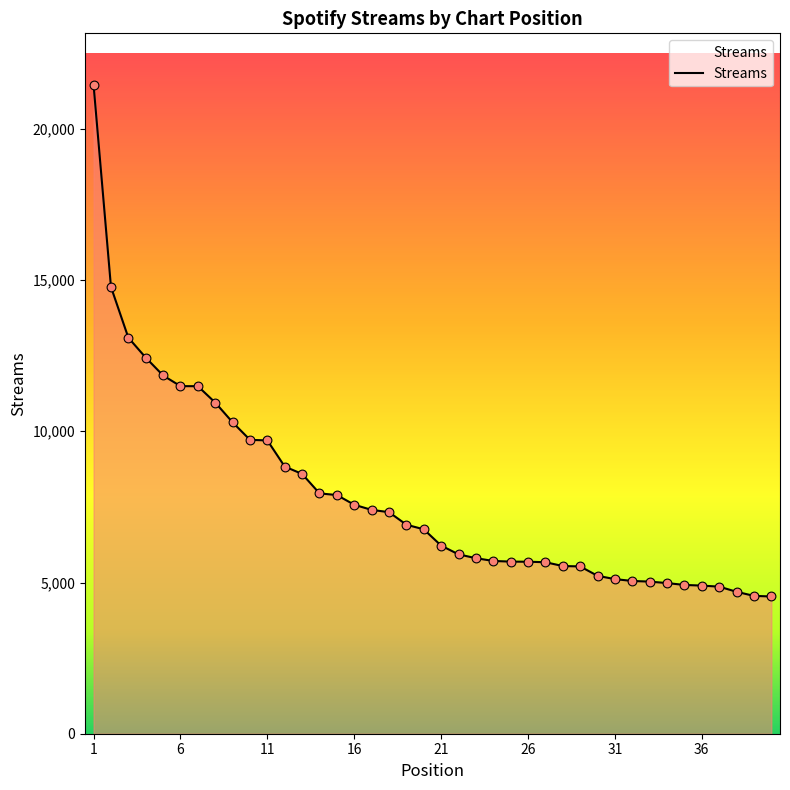

What is the minimum value shown in the chart?

4538